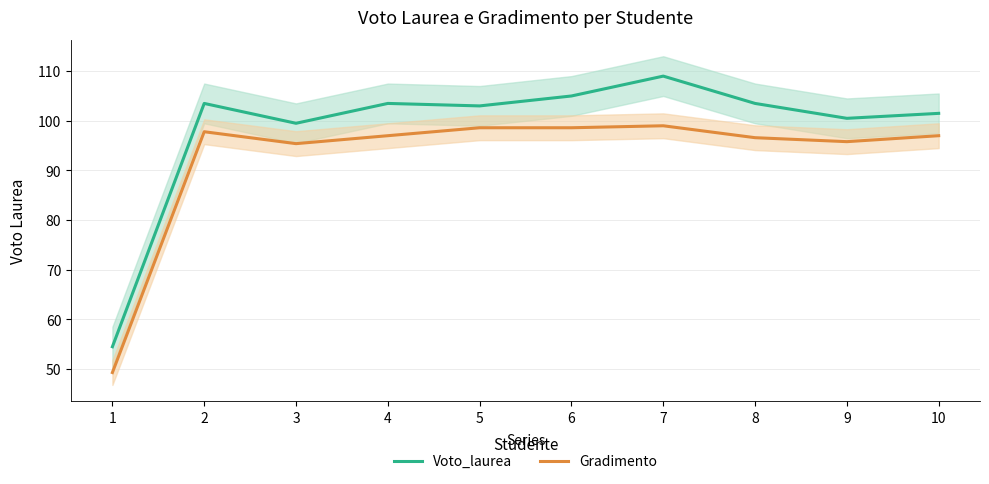

What is the sum of the Voto_laurea values at 1 and 8?

158.0